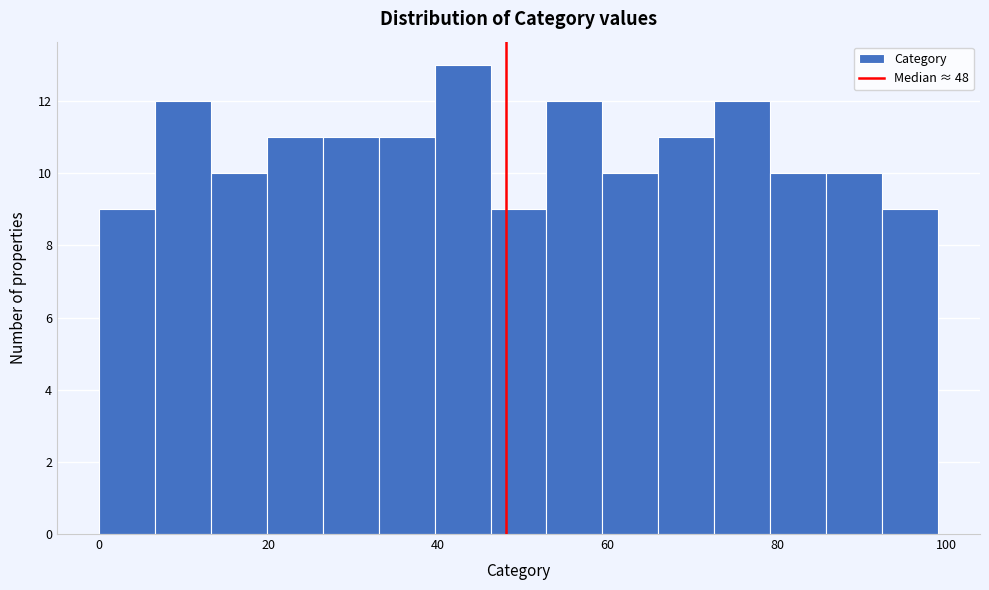

Around what value on the x-axis is the tallest bar? Give the approximate position of its centre, as read against the axis.

42